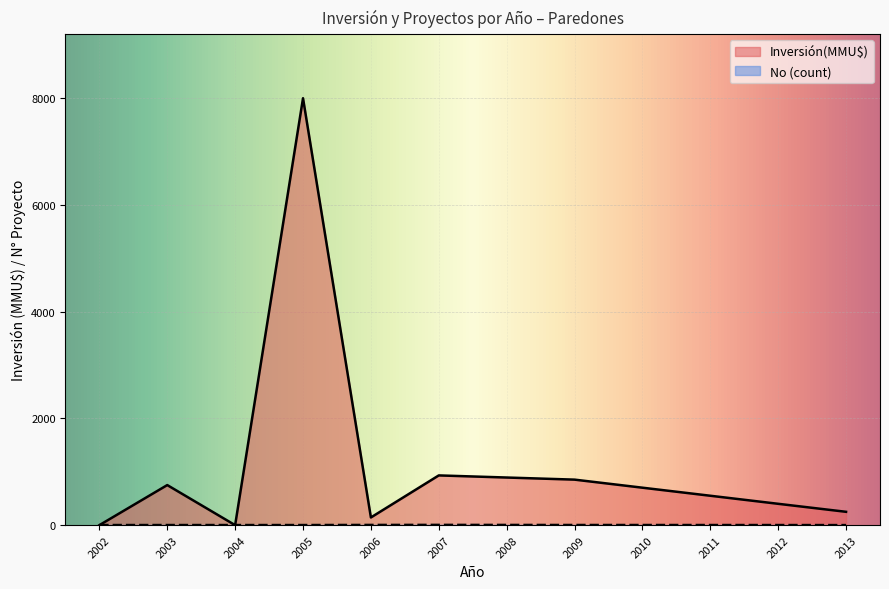

Is the value of Inversión(MMU$) at 2006 greater than the value of No at 2006?

Yes